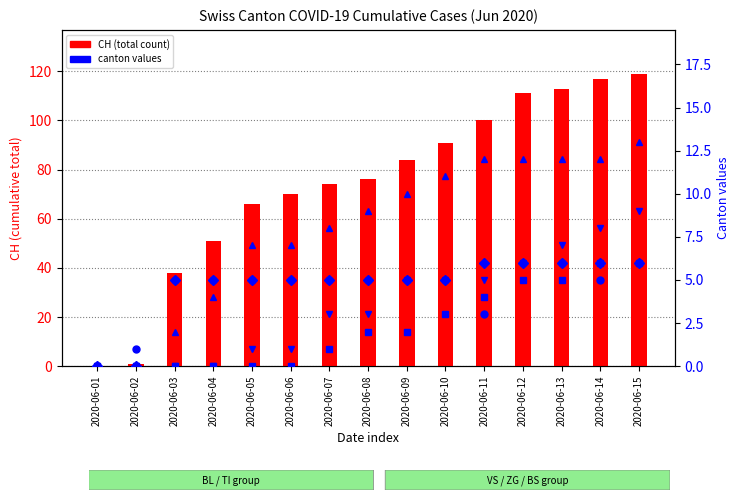

What is the sum of all ZG values?

67